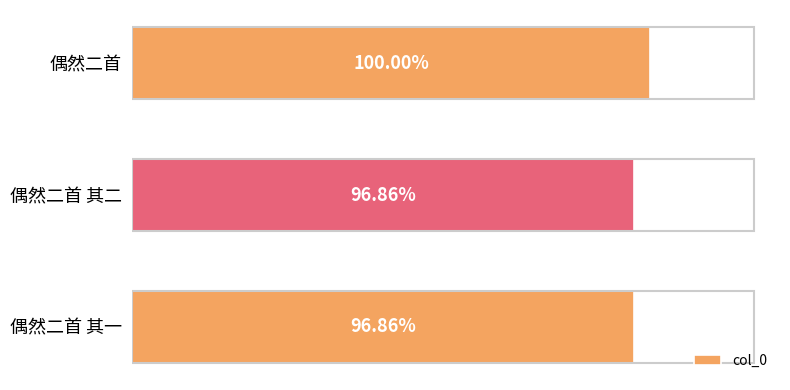

Are the bars horizontal?

Yes